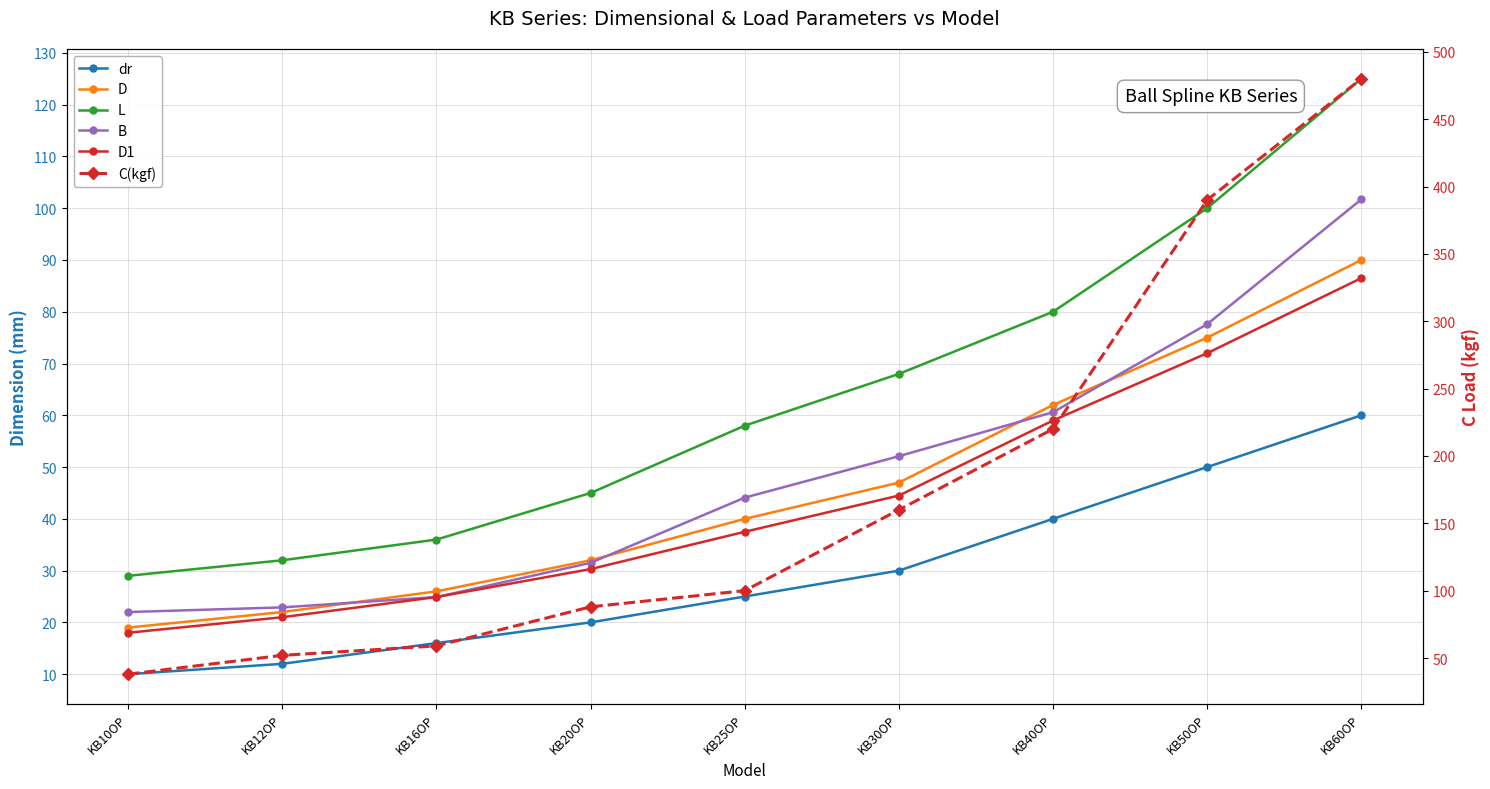

Reading left to right, what are all the values shown in this chart?

dr: 10.0	12.0	16.0	20.0	25.0	30.0	40.0	50.0	60.0
D: 19.0	22.0	26.0	32.0	40.0	47.0	62.0	75.0	90.0
L: 29.0	32.0	36.0	45.0	58.0	68.0	80.0	100.0	125.0
B: 22.0	22.9	24.9	31.5	44.1	52.1	60.6	77.6	101.7
D1: 18.0	21.0	24.9	30.3	37.5	44.5	59.0	72.0	86.5
C(kgf): 38.0	52.0	59.0	88.0	100.0	160.0	220.0	390.0	480.0